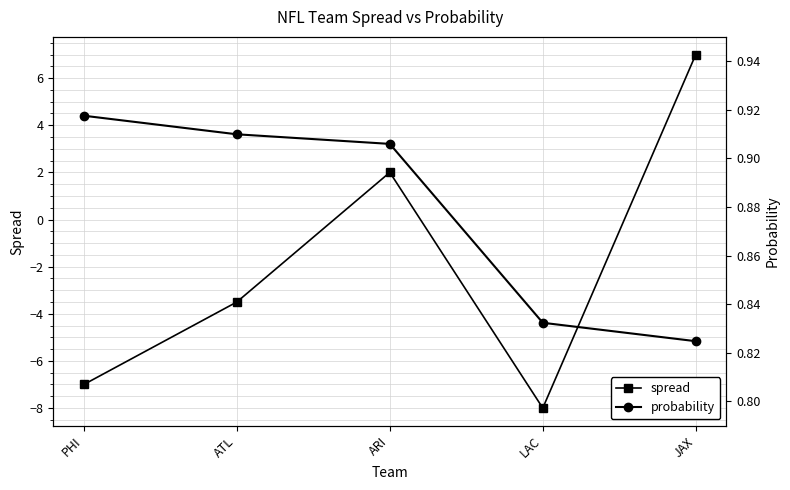

Reading left to right, list all the values displayed in this chart.

spread: -7.0	-3.5	2.0	-8.0	7.0
probability: 0.9	0.9	0.9	0.8	0.8